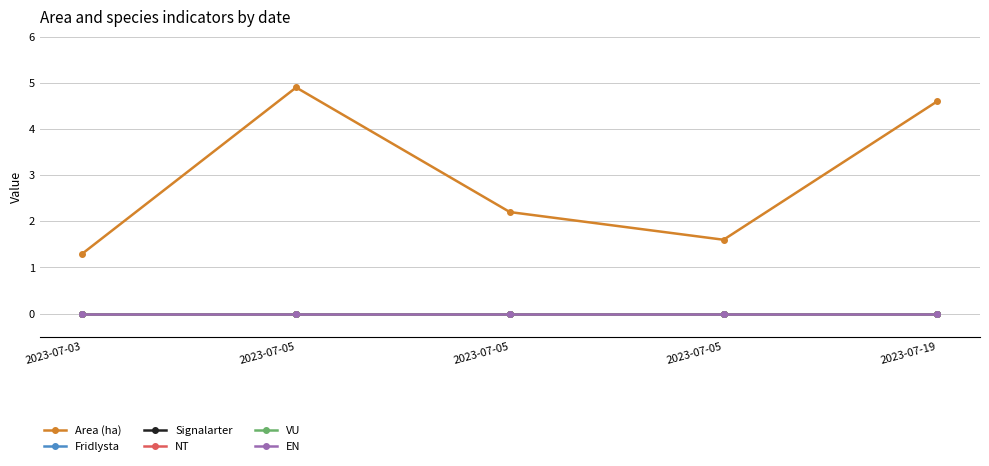

Which series changed the most between 2023-07-03 and 2023-07-19?

Area (ha)